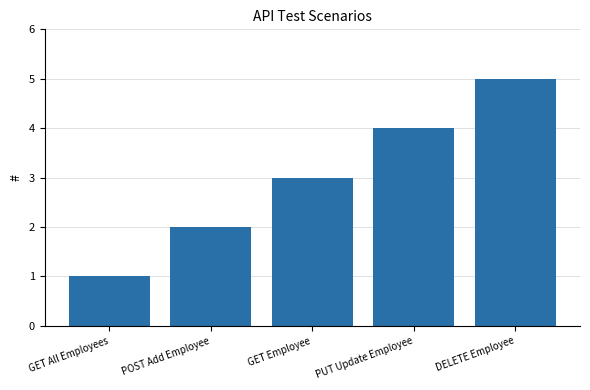

What is the minimum value shown in the chart?

1